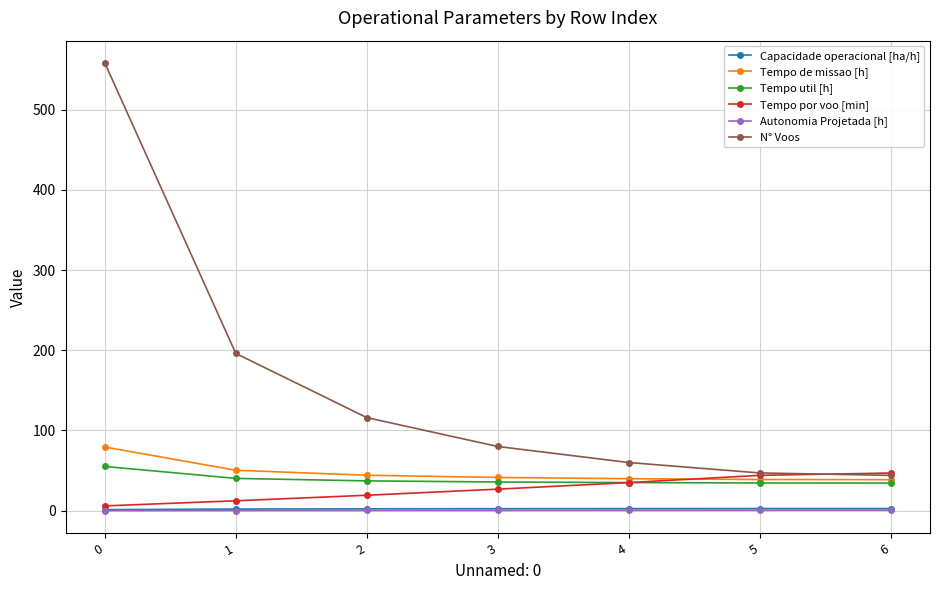

What is the spread (max minus min) of values at 2?

115.7